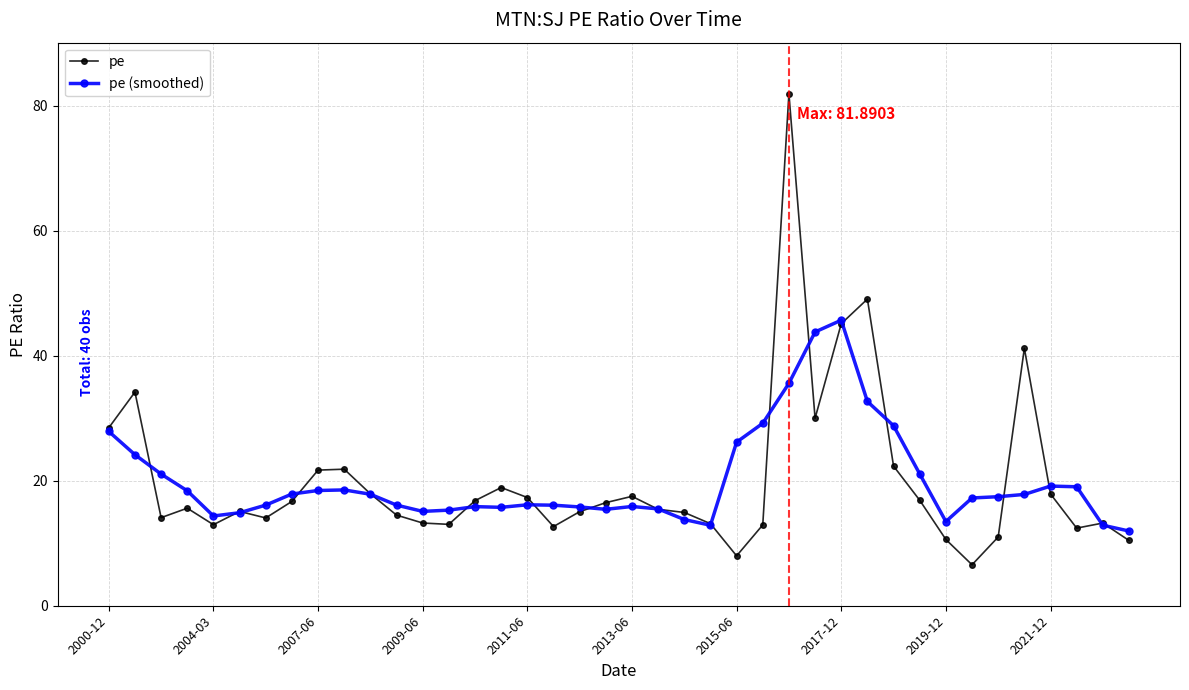

What is the greatest value displayed?

81.9